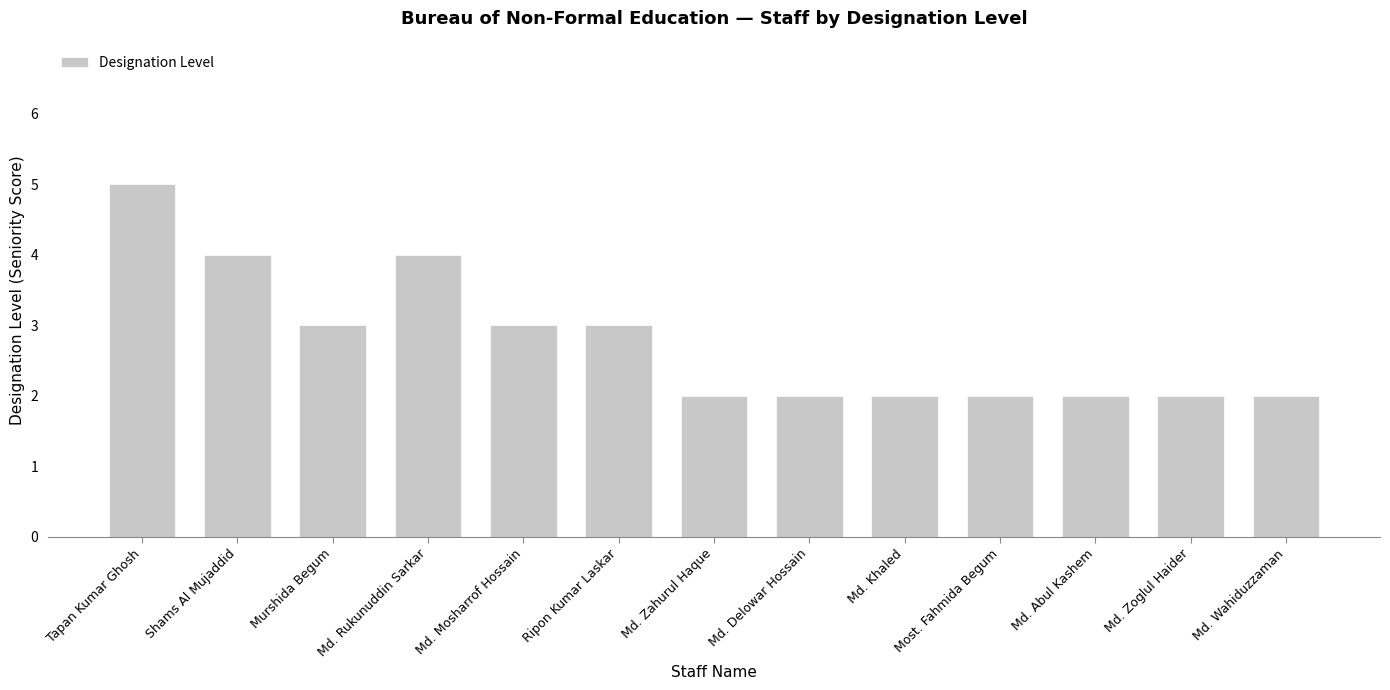

Reading right to left, what are all the values shown in this chart?

2	2	2	2	2	2	2	3	3	4	3	4	5